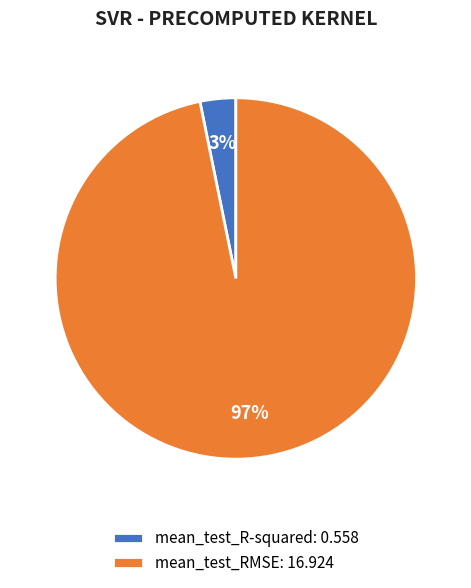

To the nearest percent, what is the average slice percentage?

50%